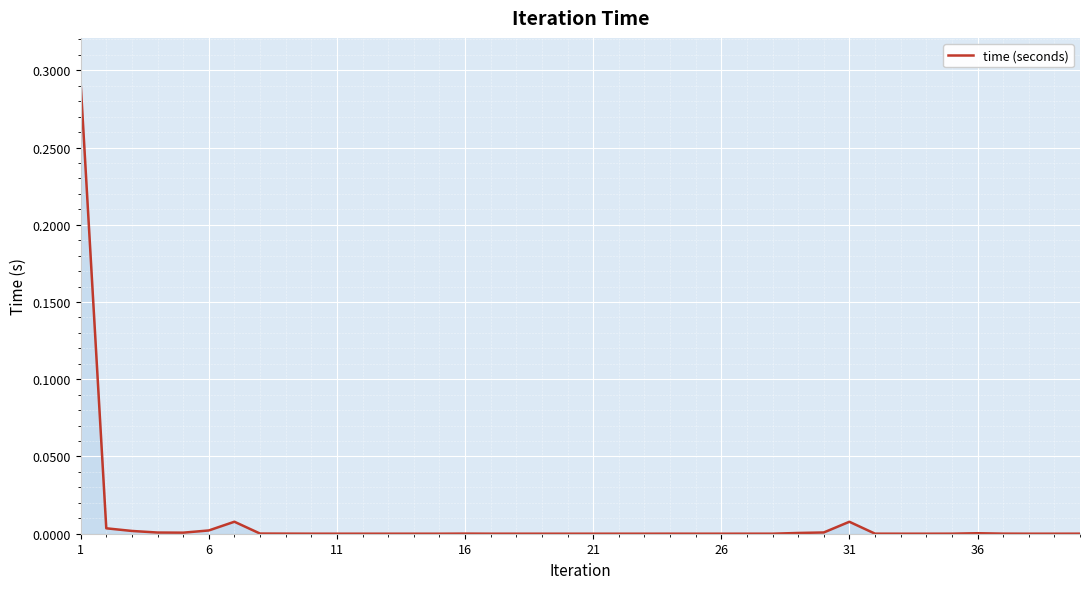

True or false: there are more than 1 points higher than both neighbors.

True